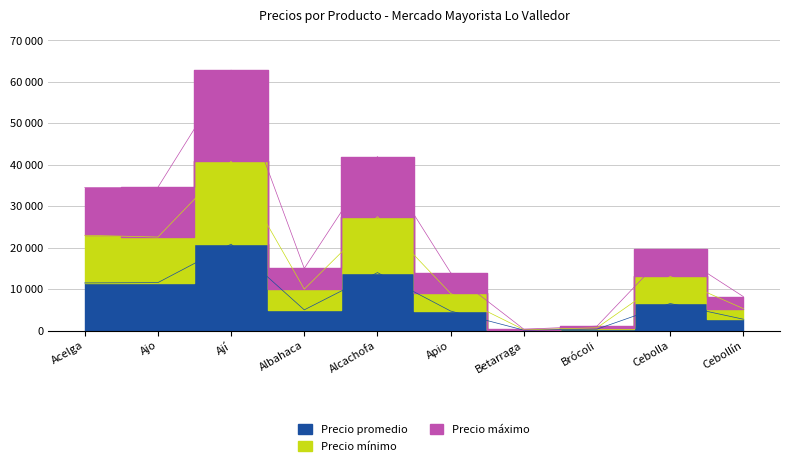

What is the average value of the Precio máximo series?

23208